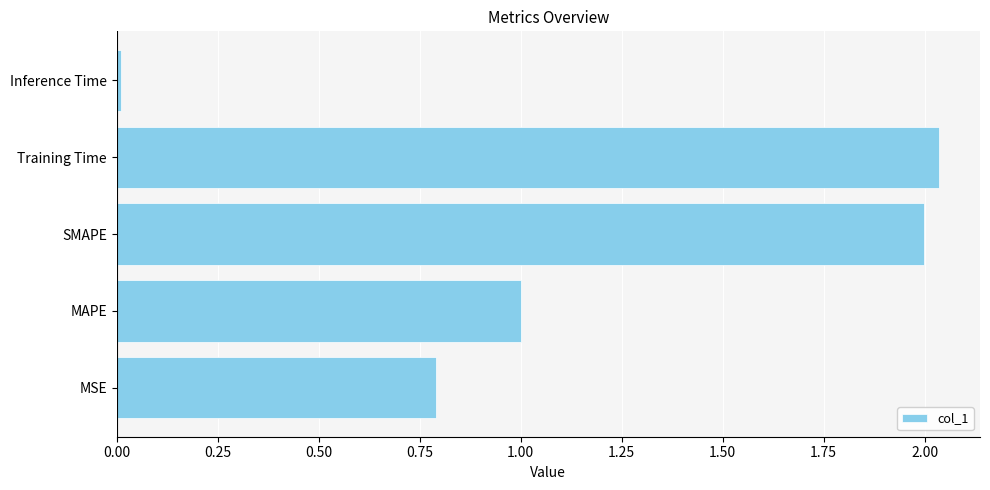

Rank the categories by value from lowest to highest.

Inference Time, MSE, MAPE, SMAPE, Training Time